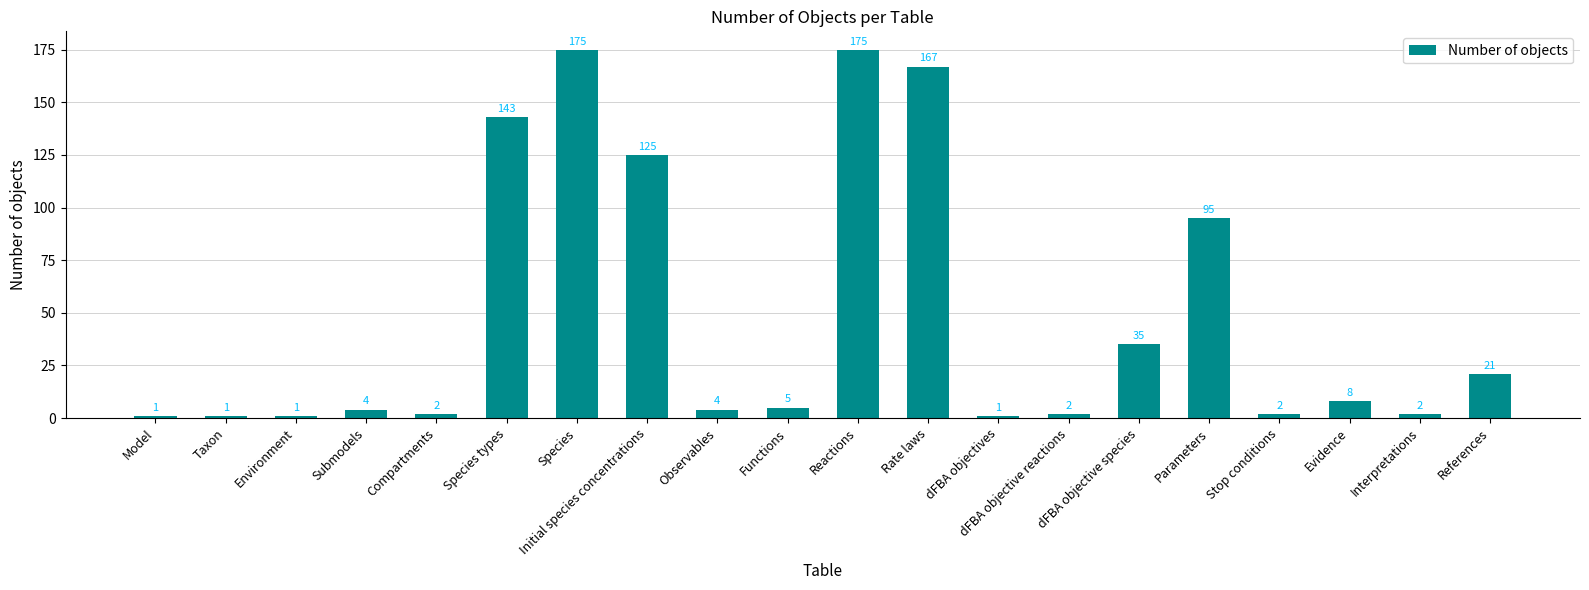

Reading left to right, transcribe all the data shown in this chart.

Model=1	Taxon=1	Environment=1	Submodels=4	Compartments=2	Species types=143	Species=175	Initial species concentrations=125	Observables=4	Functions=5	Reactions=175	Rate laws=167	dFBA objectives=1	dFBA objective reactions=2	dFBA objective species=35	Parameters=95	Stop conditions=2	Evidence=8	Interpretations=2	References=21